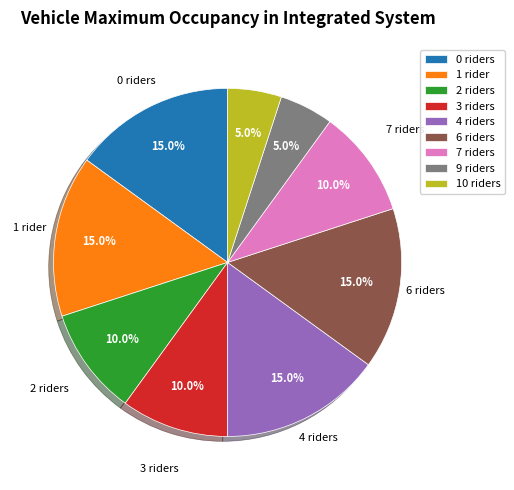

Does any single category account for the majority?

No